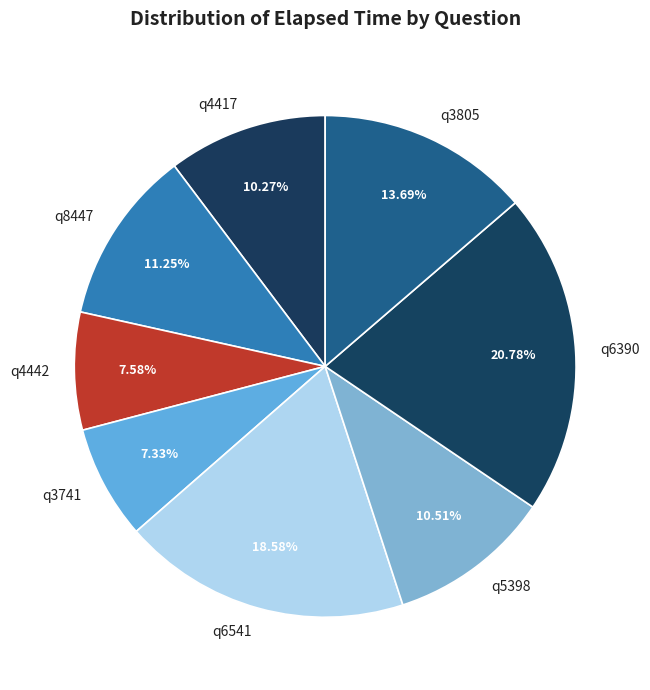

What is the ratio of the value at q3805 to the value at q6390?

0.7